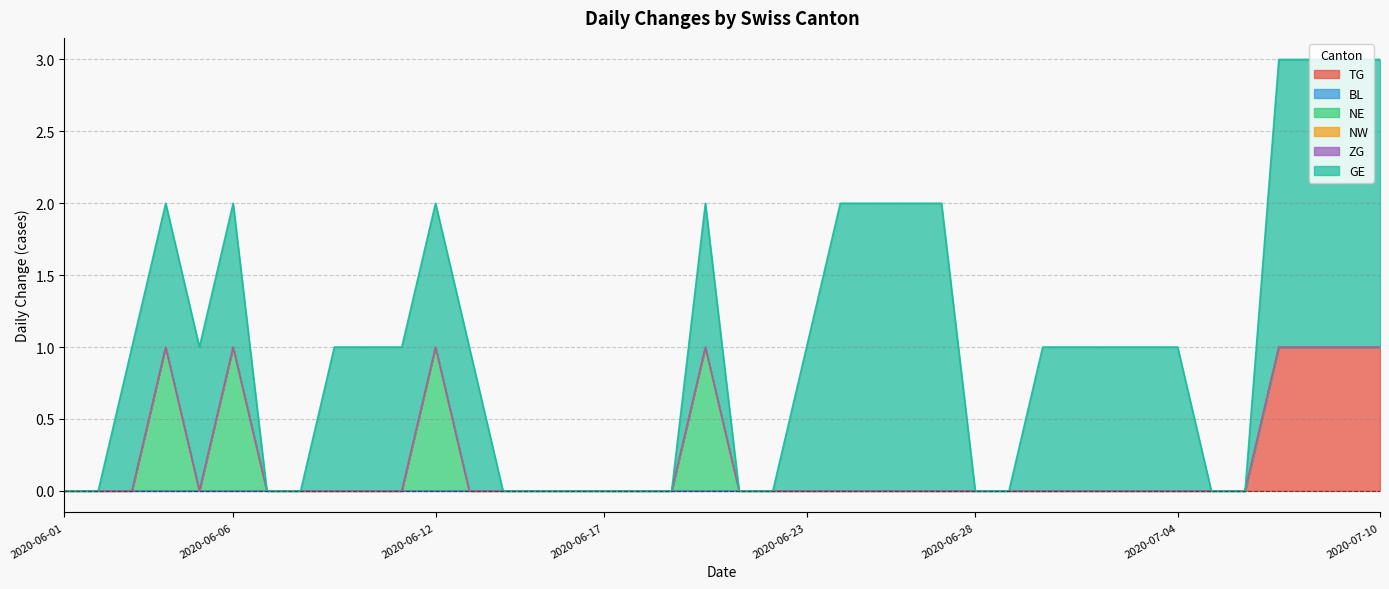

What are all the series names shown in the legend?

TG, BL, NE, NW, ZG, GE